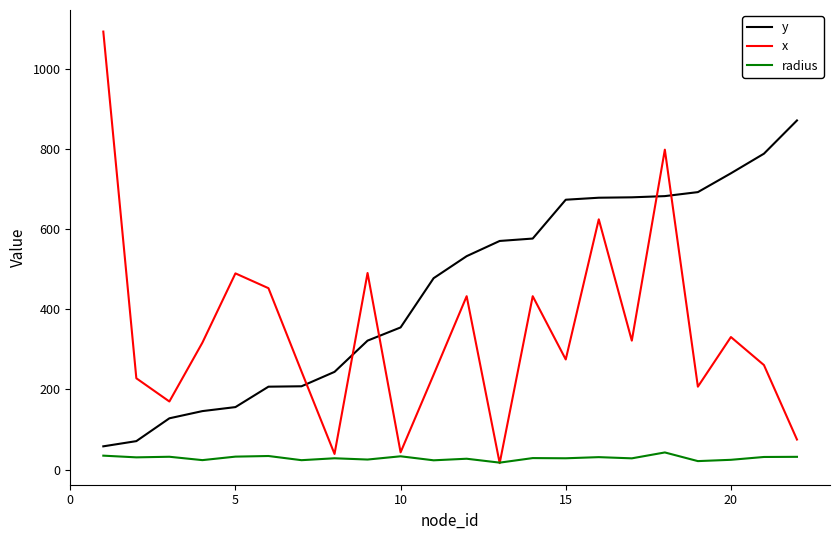

What is the difference between the maximum and minimum values in the radius series?

25.5